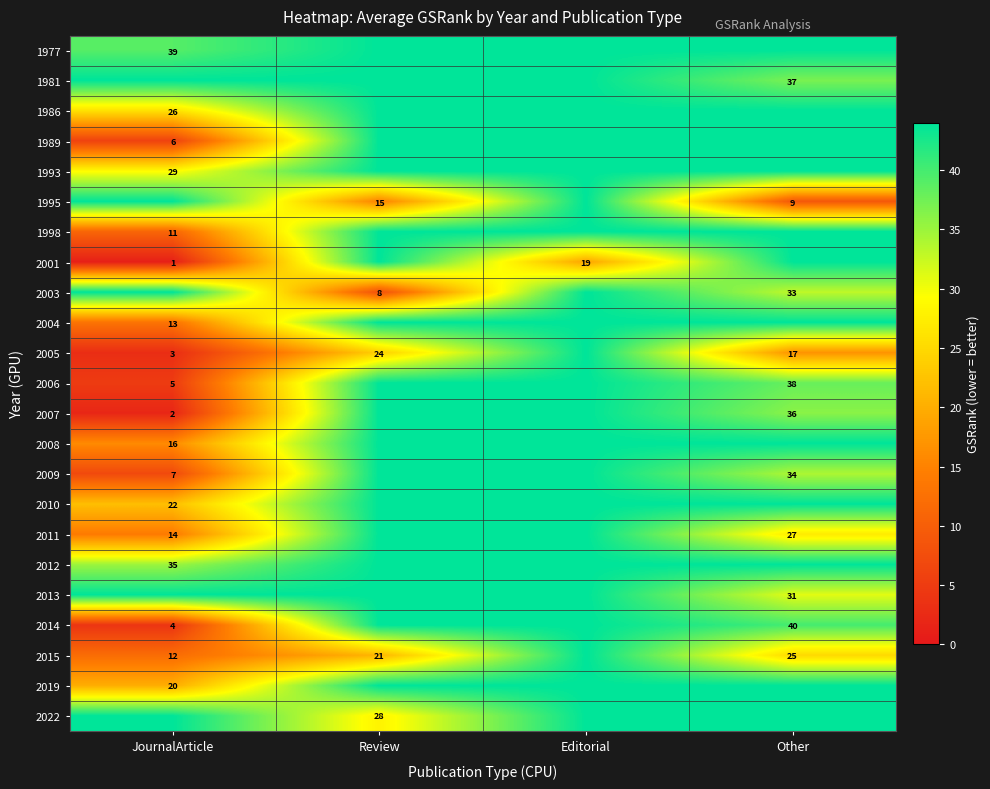

True or false: 1995 has a value of 9 at Other.

True